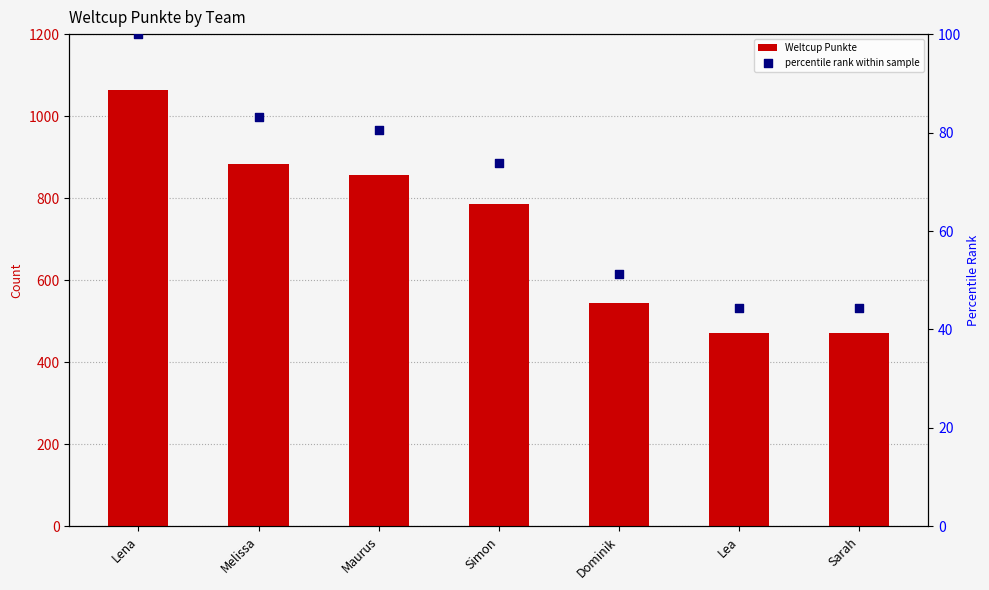

What is the total value across all series at Lea?

515.3